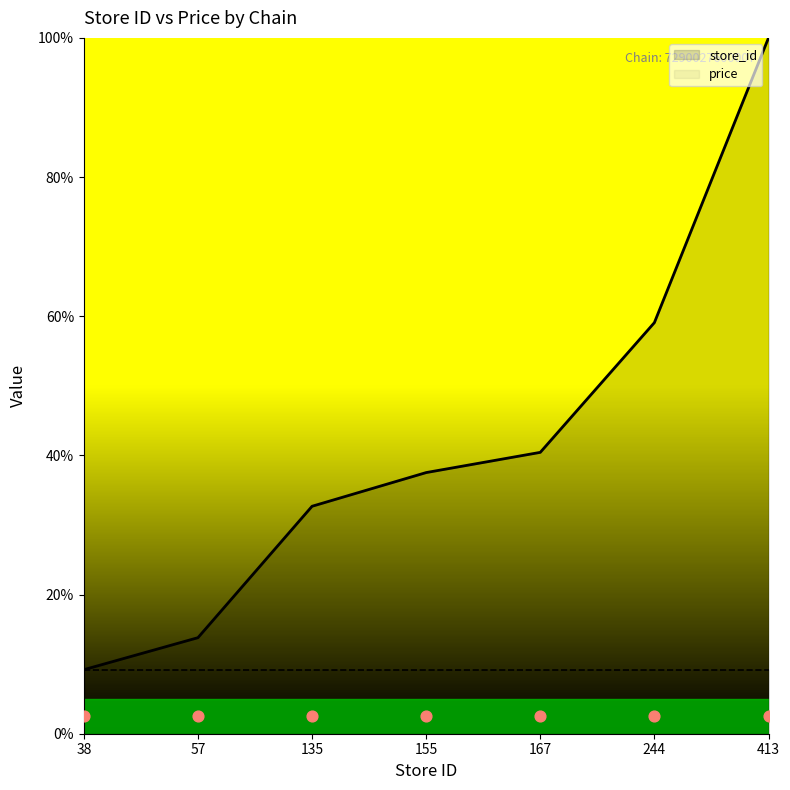

Approximately how many times larger is the value at 167 compared to 155?

1.1